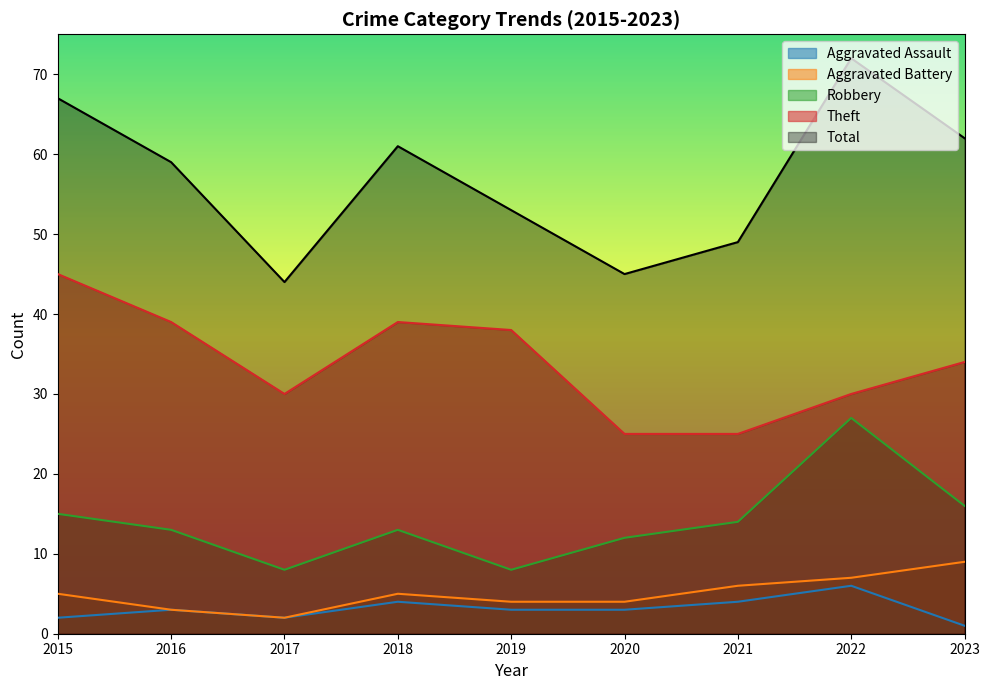

True or false: Theft and Aggravated Battery cross at least once.

False